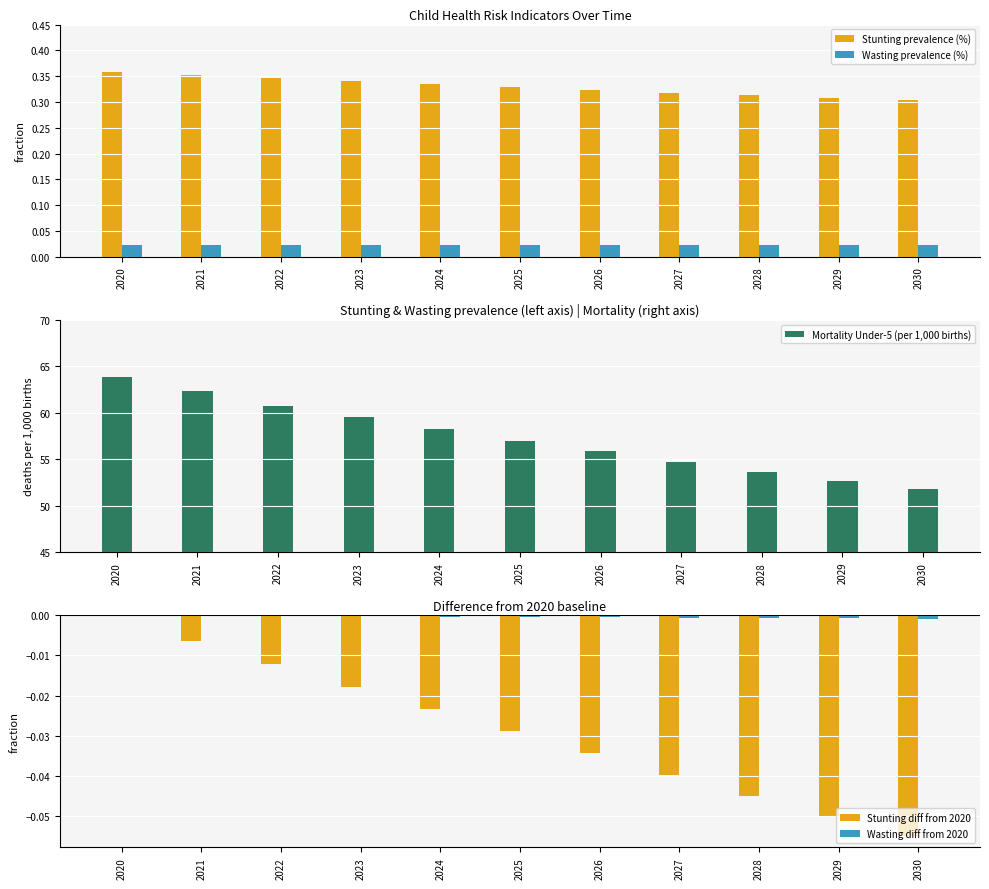

Does the chart contain stacked bars?

No